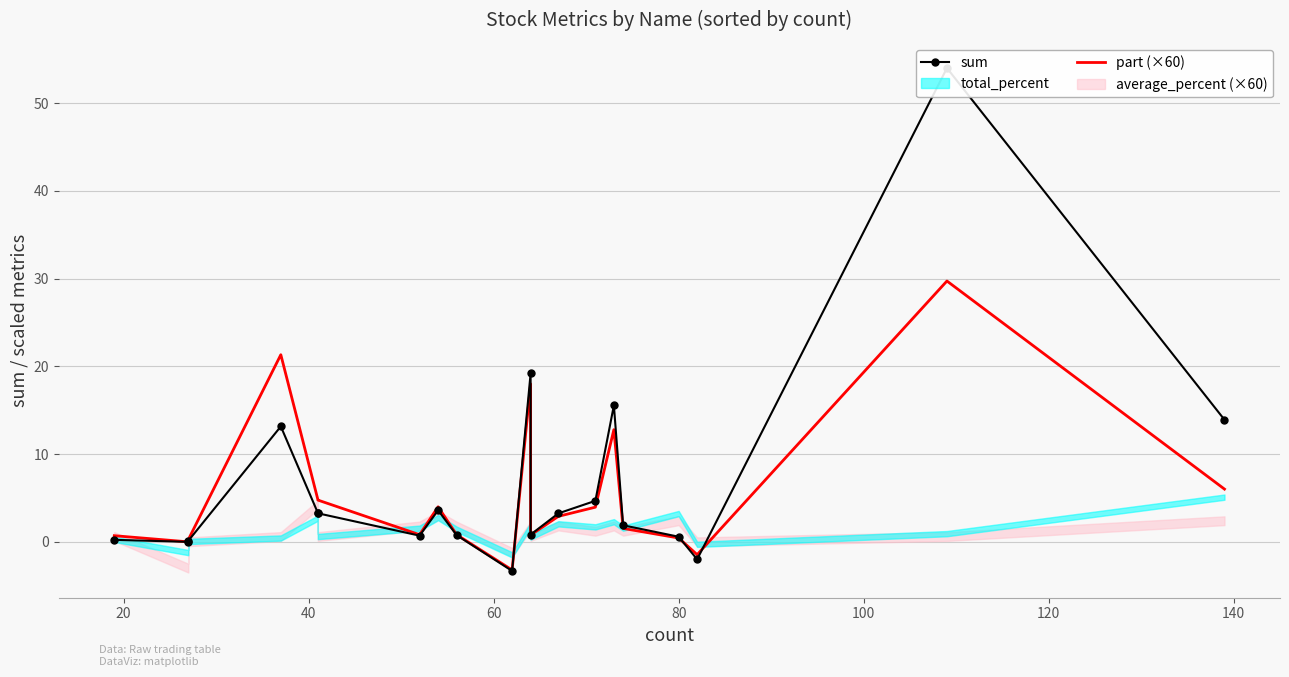

True or false: part (×60) and sum intersect in this chart.

True